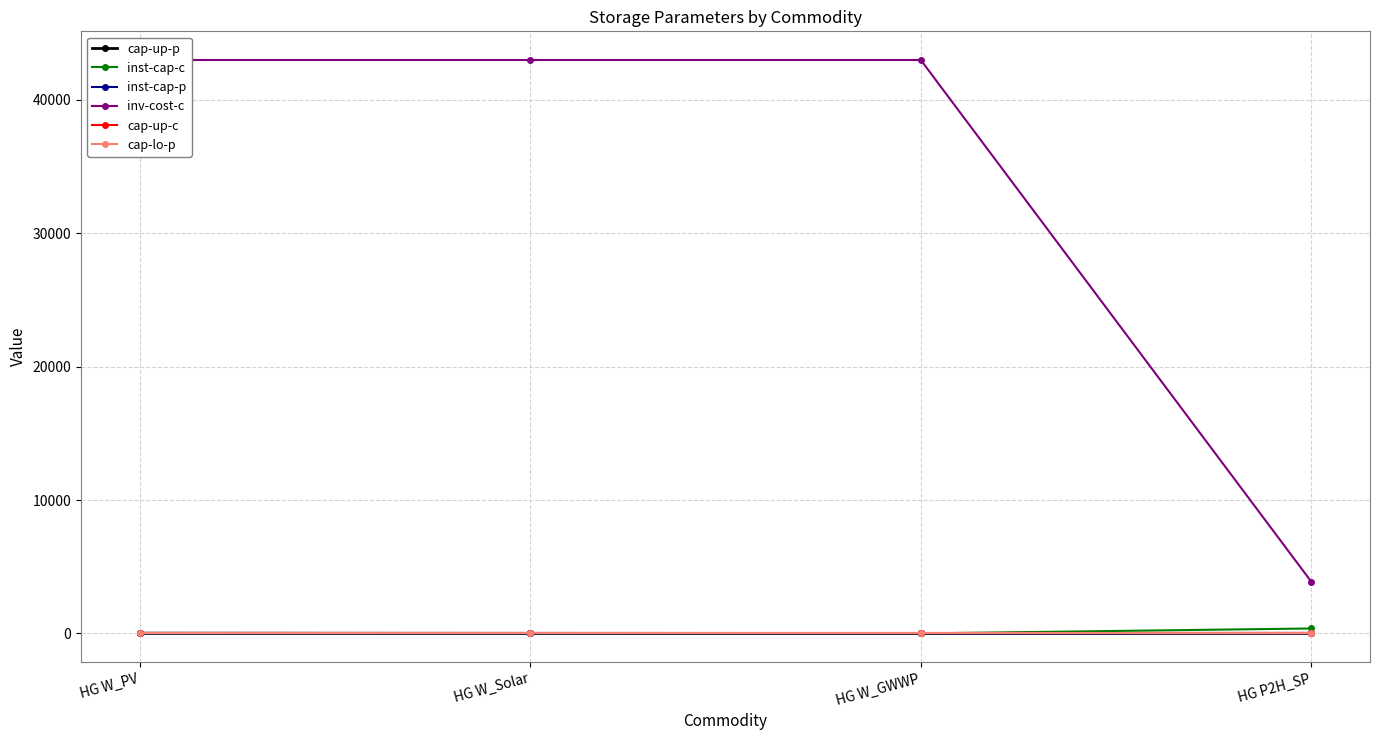

At which label does inst-cap-c reach its minimum?

HG W_PV